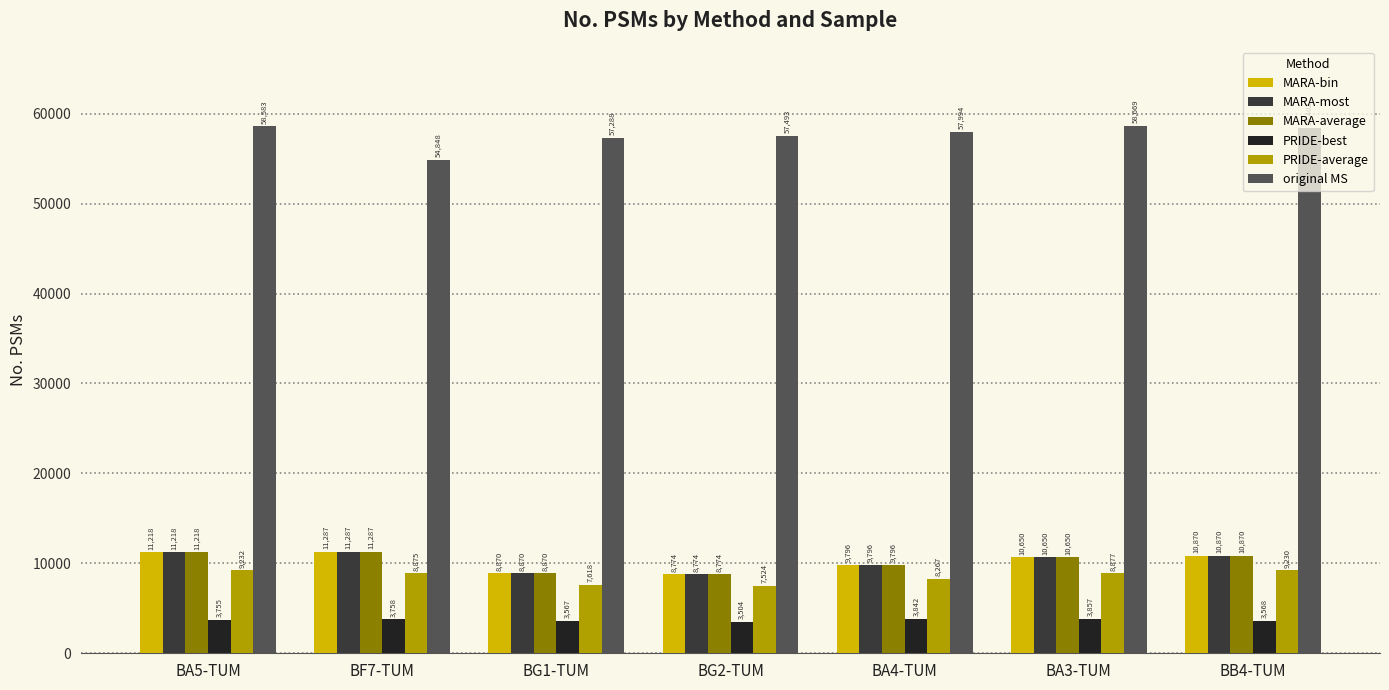

What is the difference between the highest and lowest values at BG2-TUM?

53989